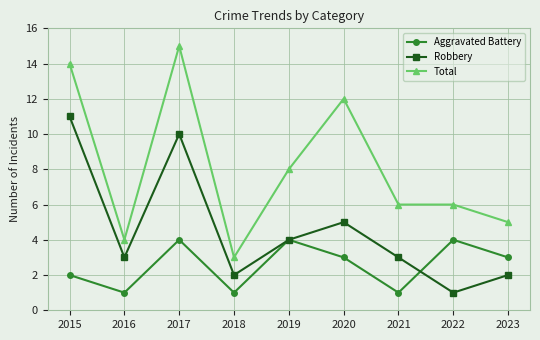

List the series in order of their peak value, highest first.

Total, Robbery, Aggravated Battery